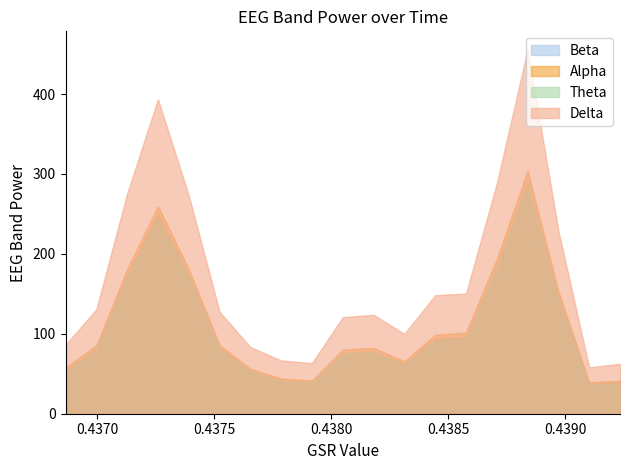

What is the minimum value for Theta?

0.6